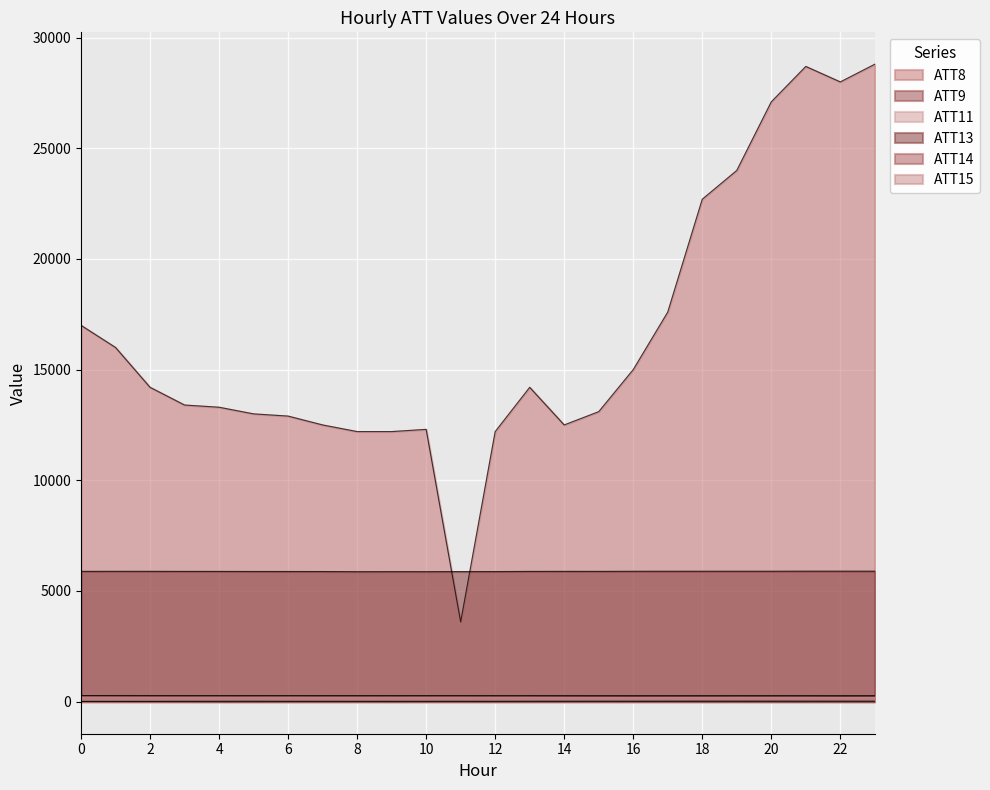

True or false: ATT15 and ATT14 cross at least once.

False